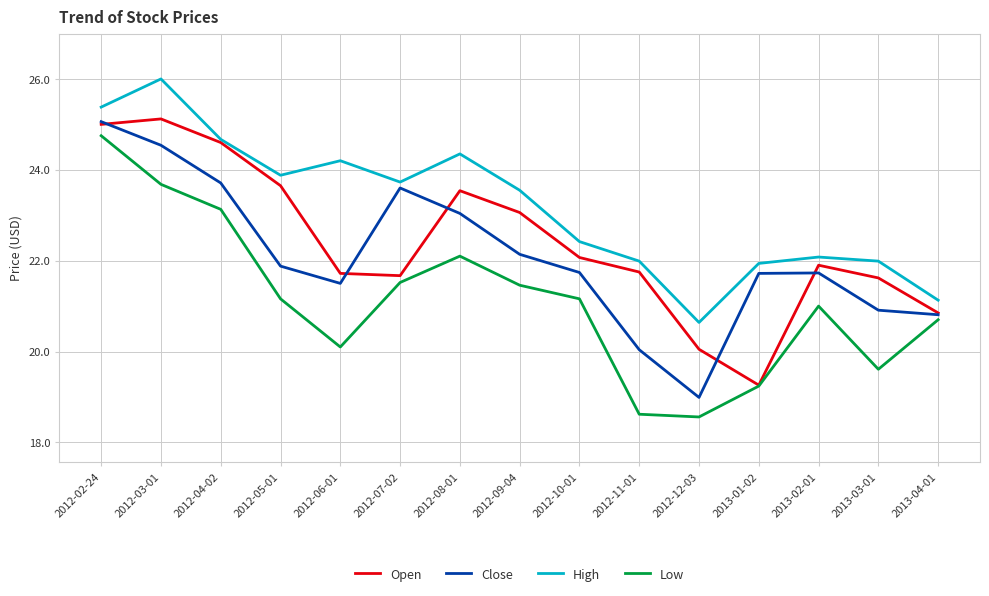

In Open, how many points are lower than both neighbors (excluding endpoints)?

2